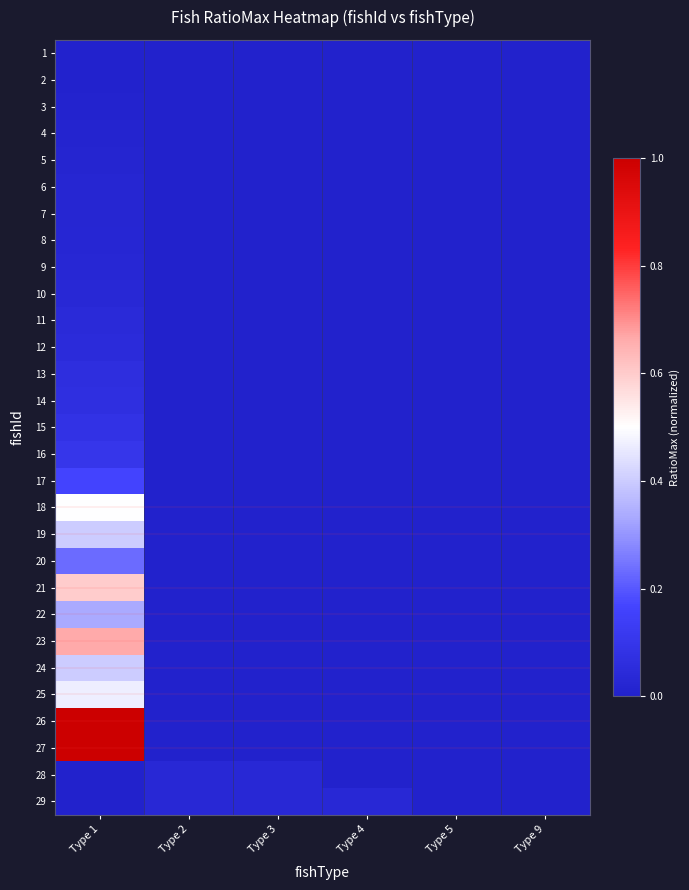

Which series changed the most between Type 2 and Type 9?

28